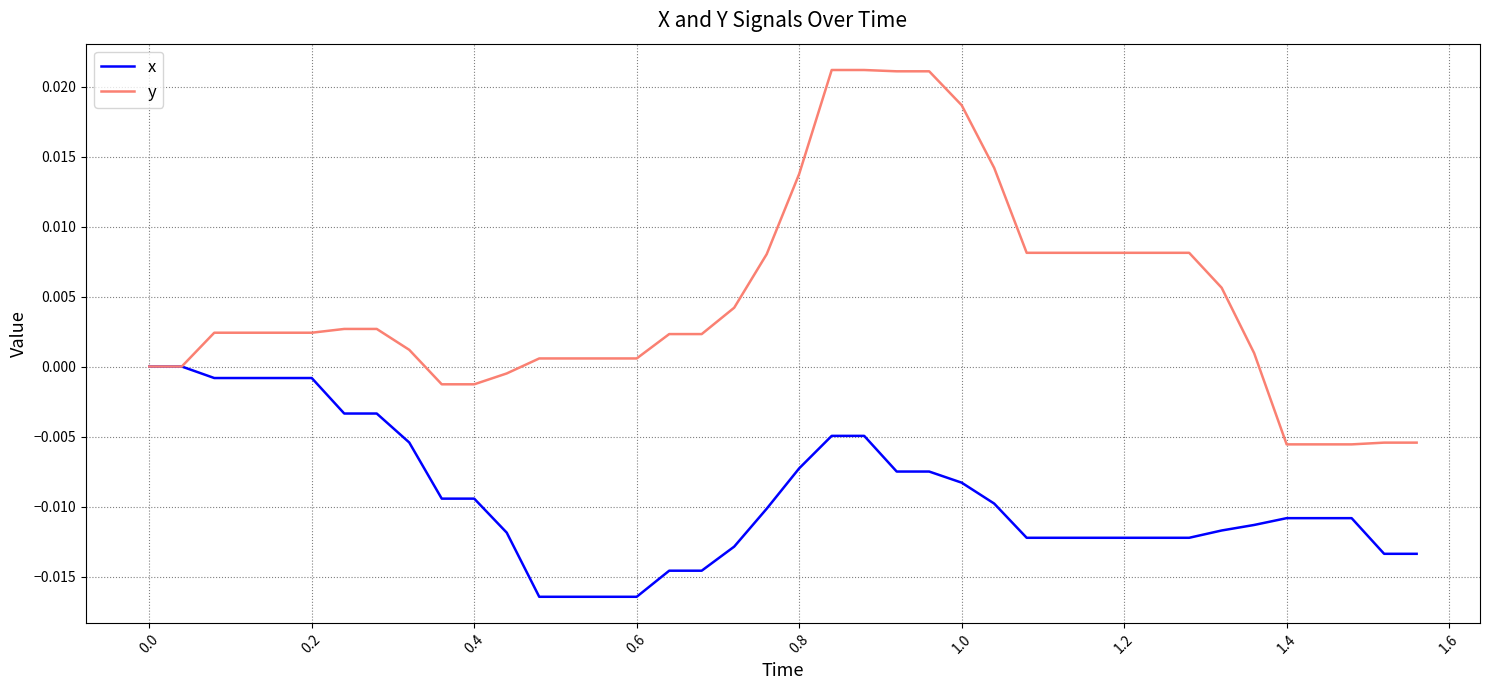

Which series has the largest range (max minus min)?

y